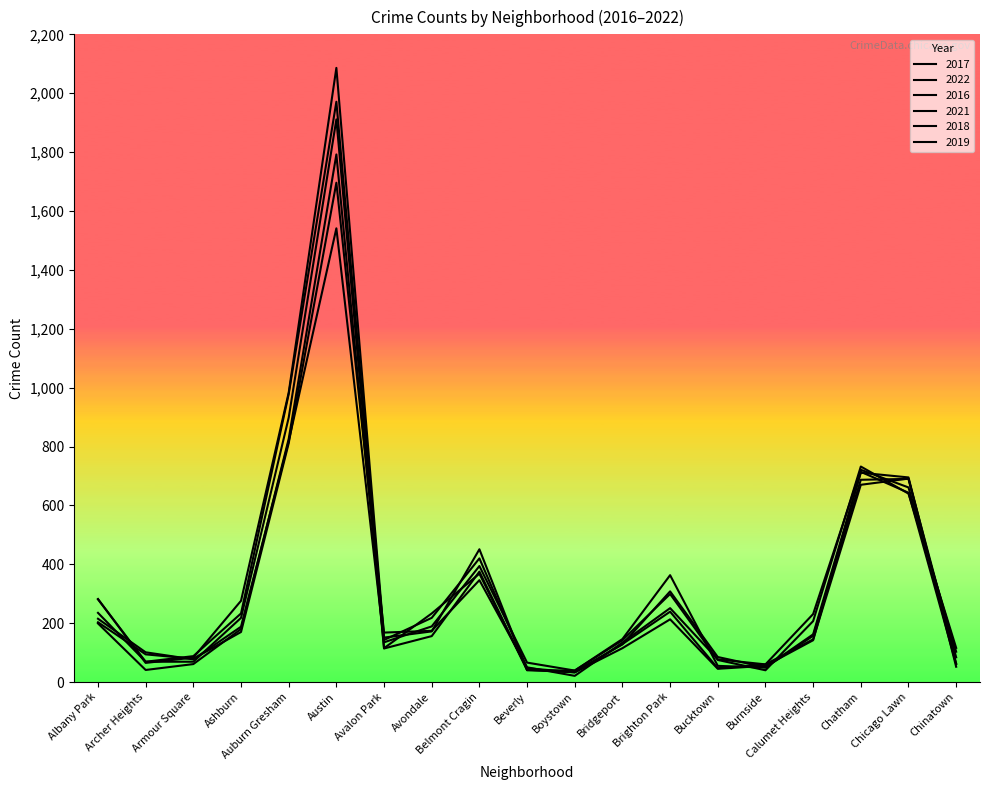

Which category has the lowest value across all series?

Boystown